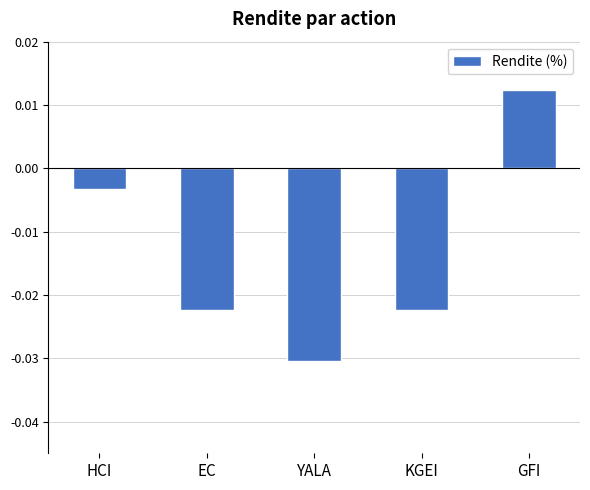

At which category does the chart reach its peak across all series?

GFI